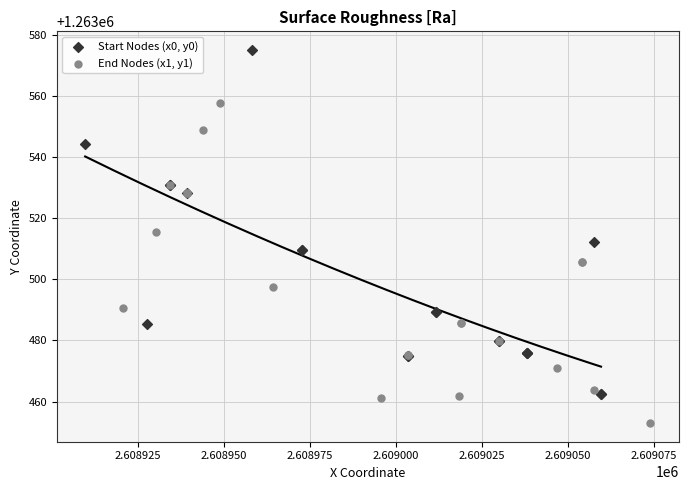

Which series reaches the minimum Y coordinate?

End Nodes (x1, y1)